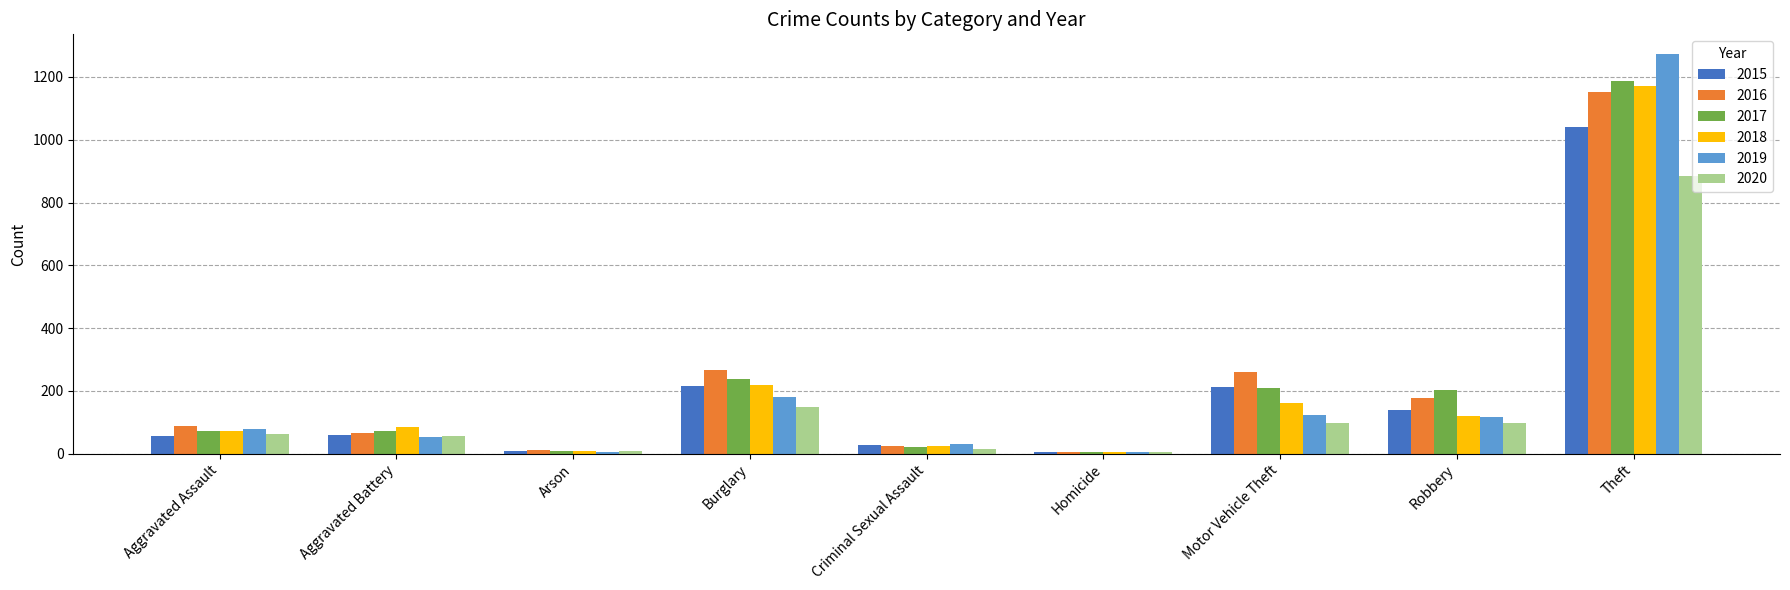

Is the value of 2020 at Aggravated Assault greater than the value of 2017 at Criminal Sexual Assault?

Yes